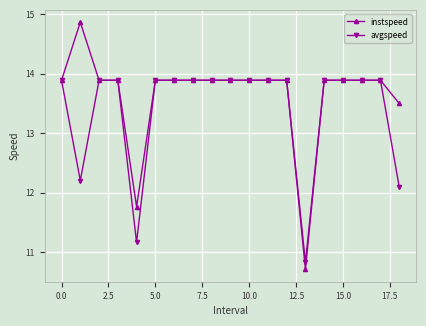

Which series has the widest spread of values?

instspeed